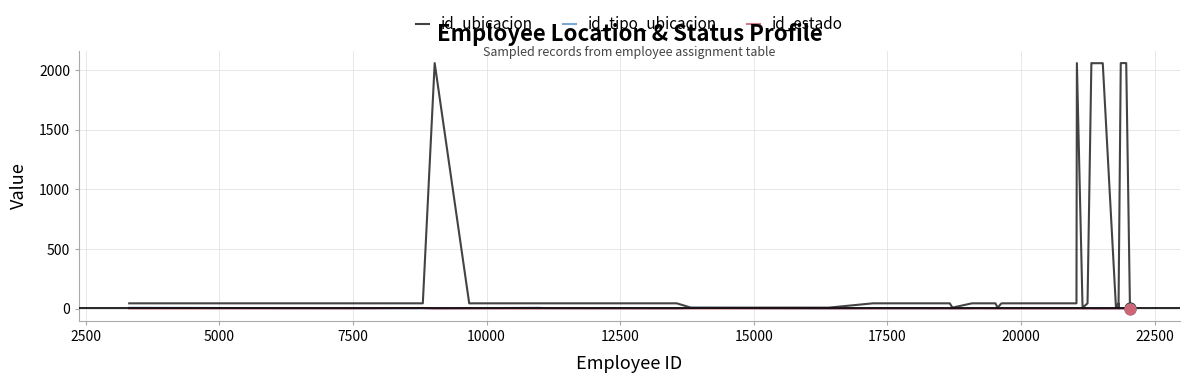

Which series has the largest total across all categories?

id_ubicacion